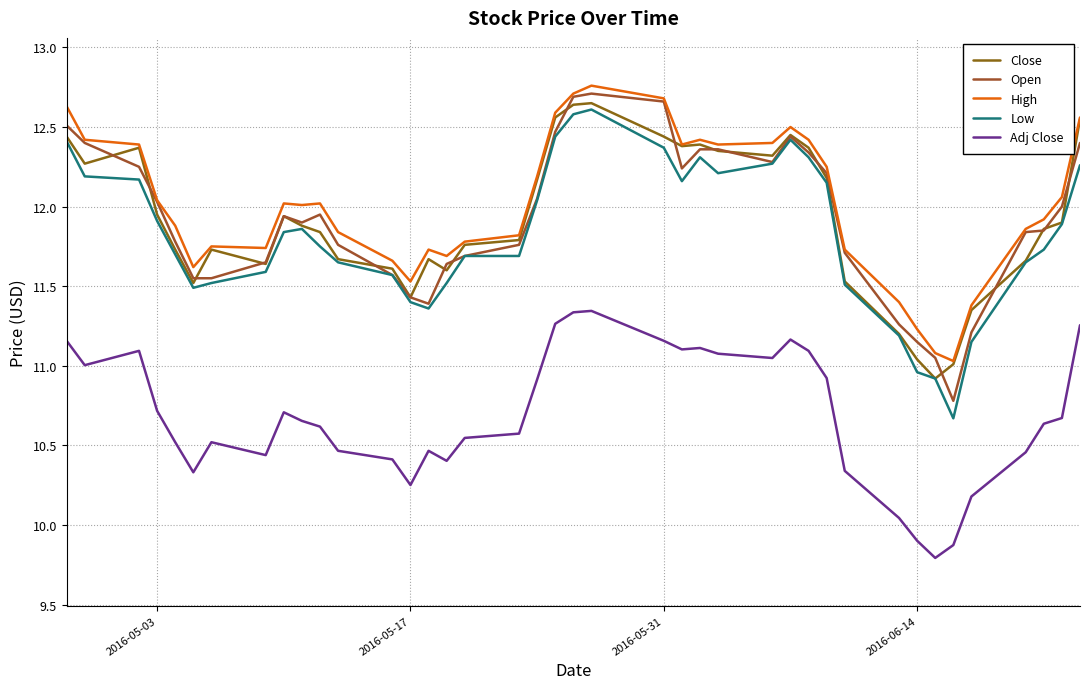

True or false: Close and High intersect in this chart.

False